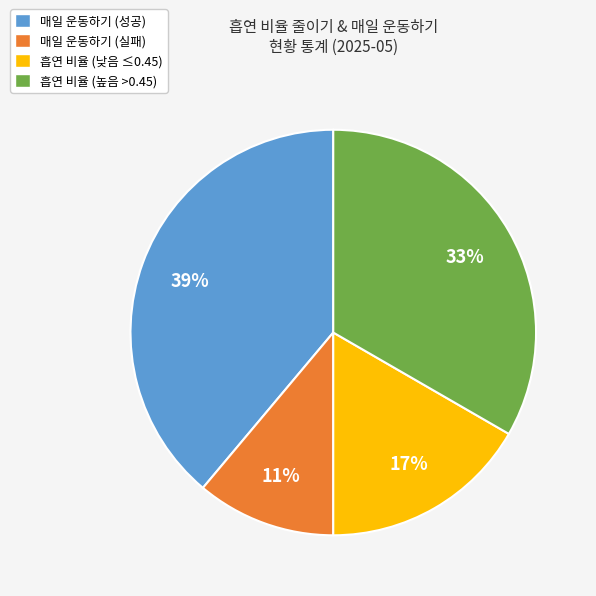

Do 흡연 비율 (낮음 ≤0.45) and 매일 운동하기 (실패) together represent more than half of the pie?

No